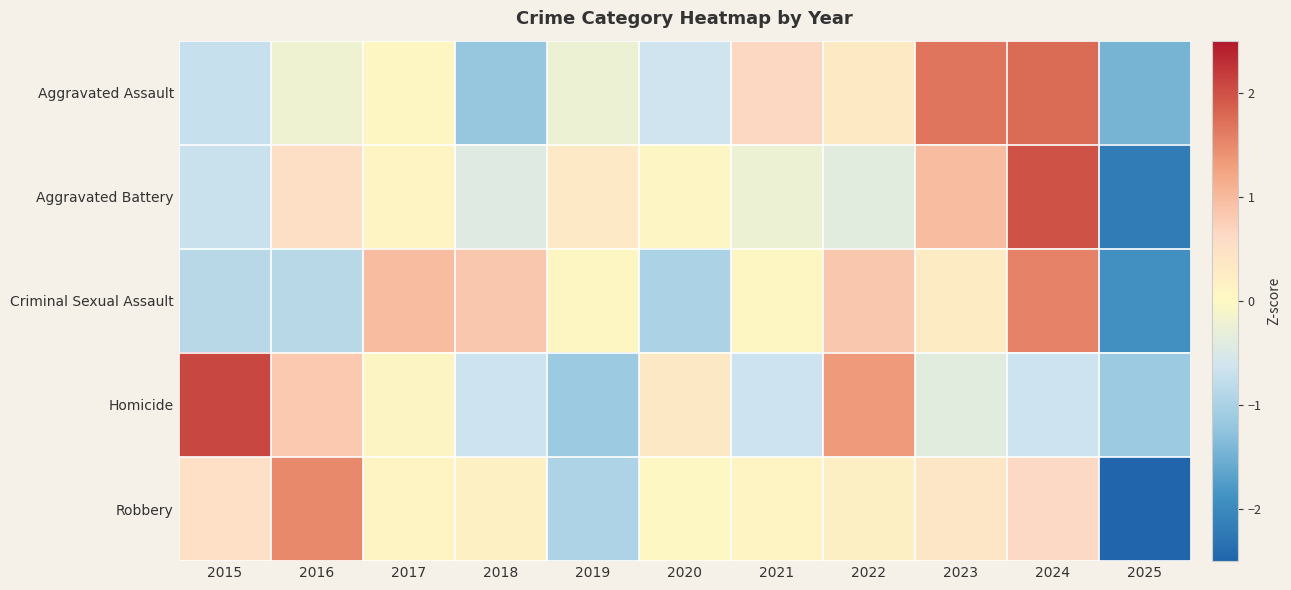

How many distinct data groups are displayed?

5